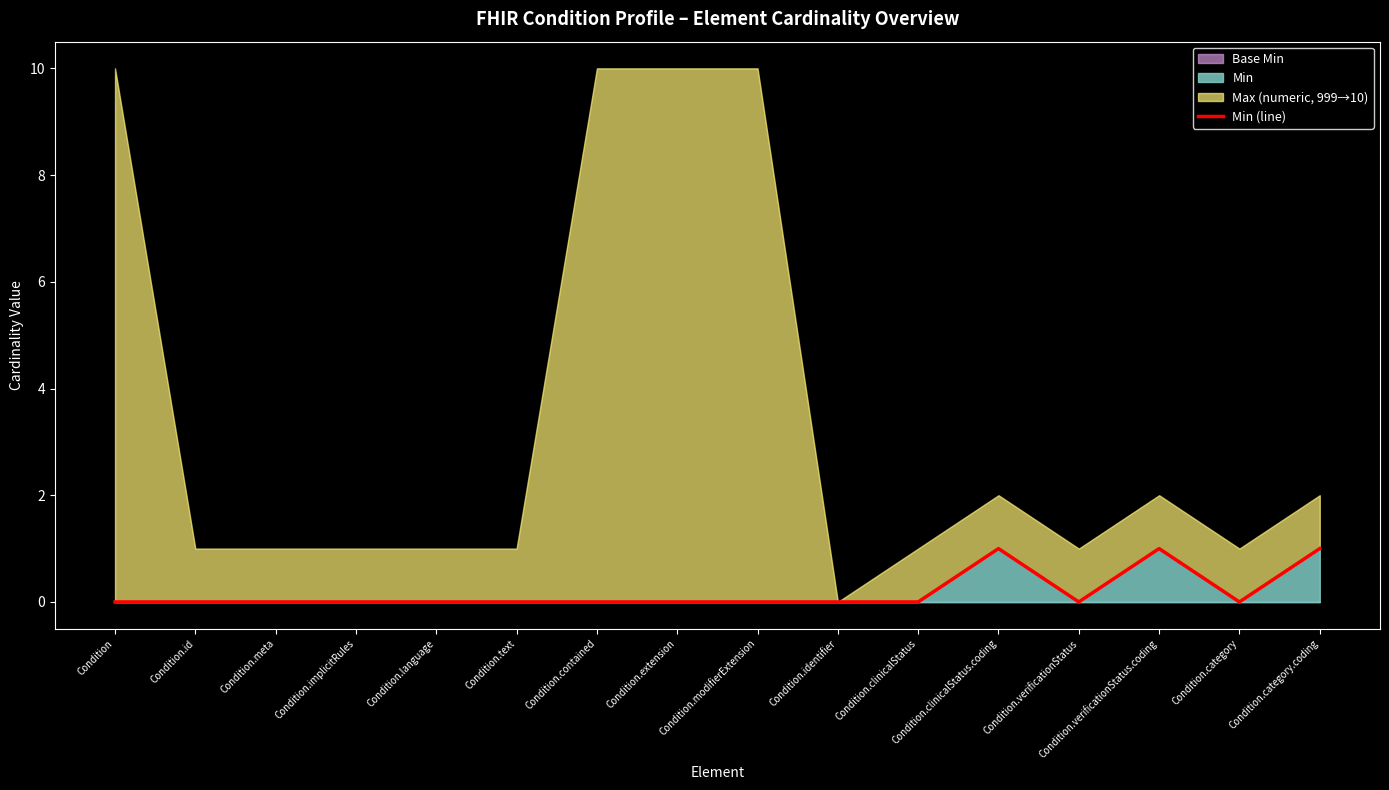

What is the change in value from Condition.implicitRules to Condition.verificationStatus.coding?

+1